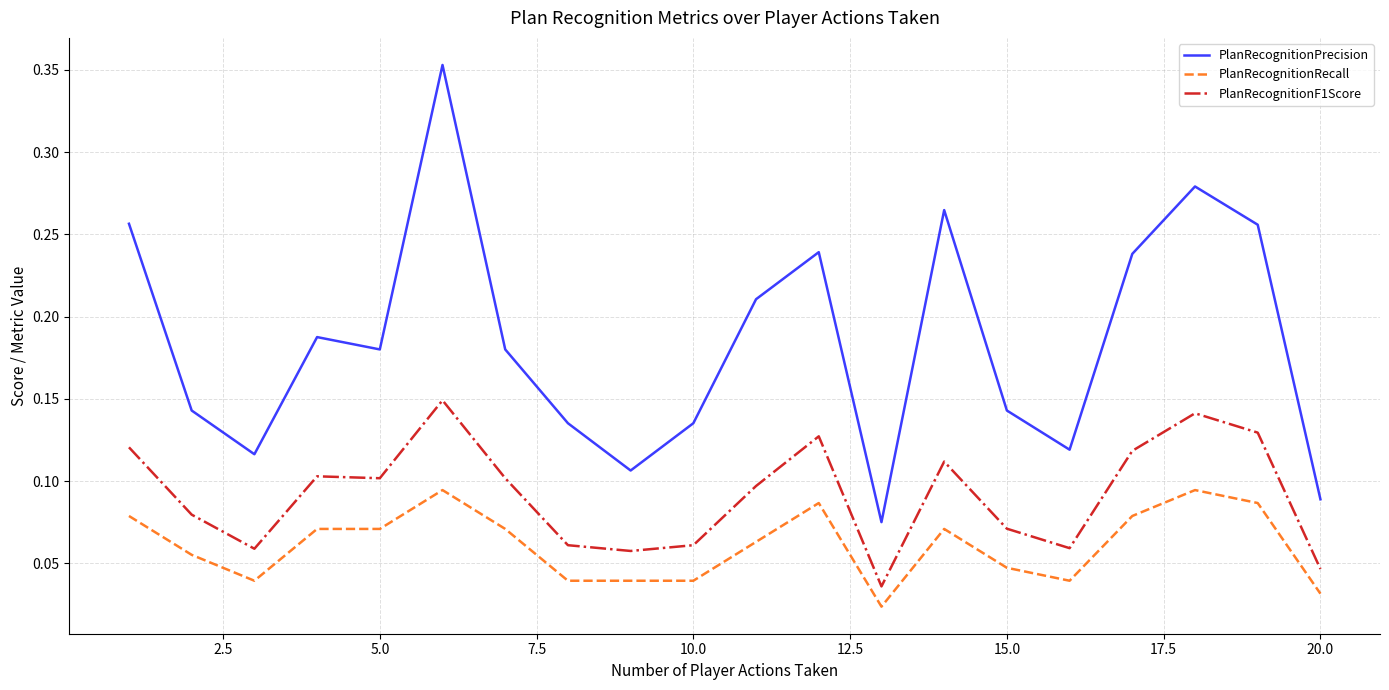

List the series in order of their overall mean, lowest first.

PlanRecognitionRecall, PlanRecognitionF1Score, PlanRecognitionPrecision